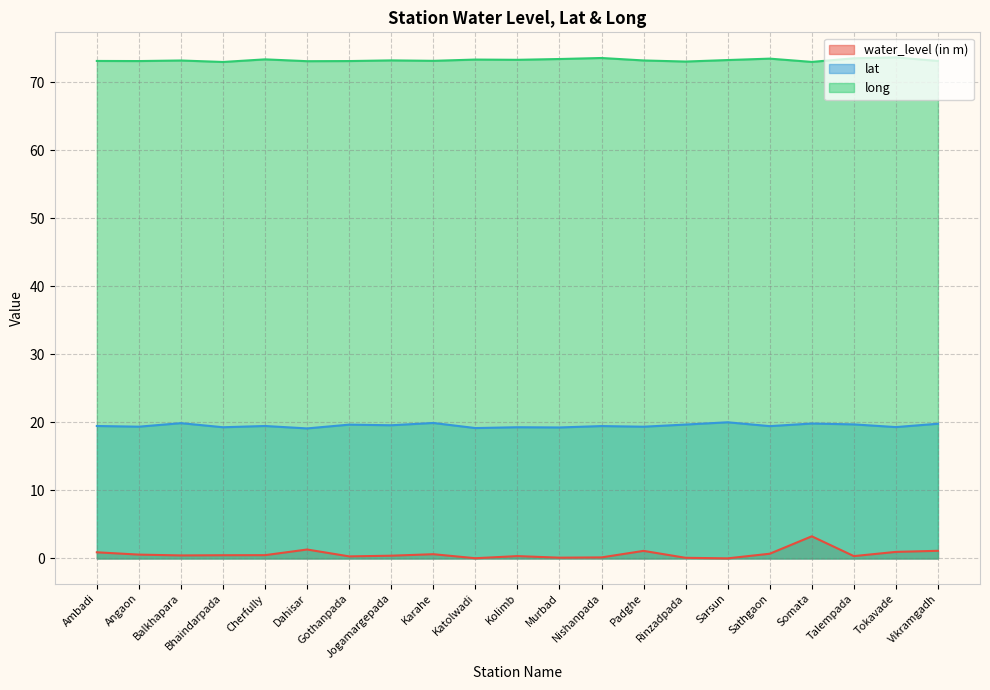

Where is long nearest to the value 73?

Rinzadpada